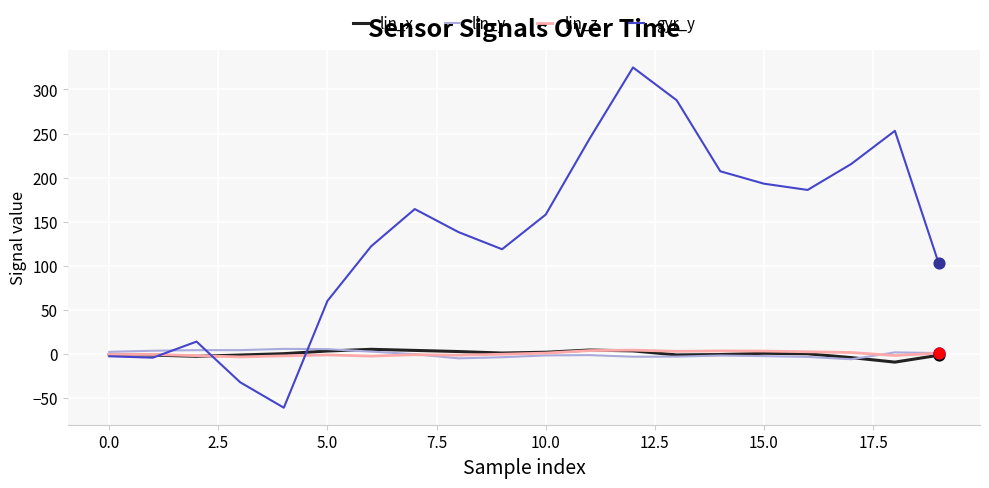

Which series has the largest total across all categories?

gyr_y